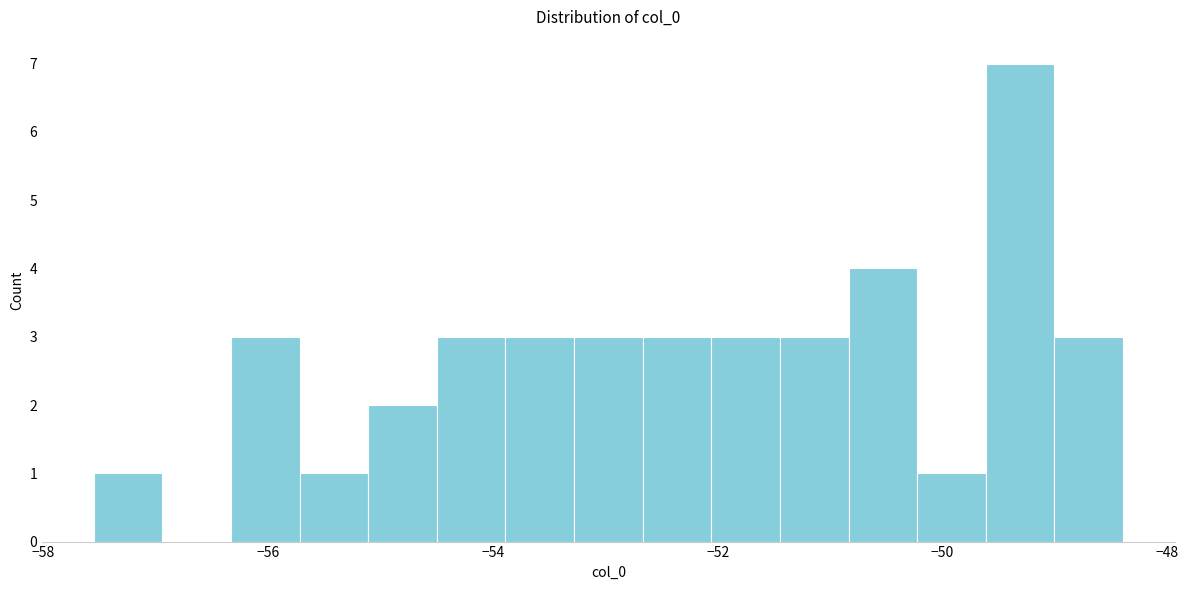

Read against the x-axis, roughly where is the centre of the tallest bar?

-49.4